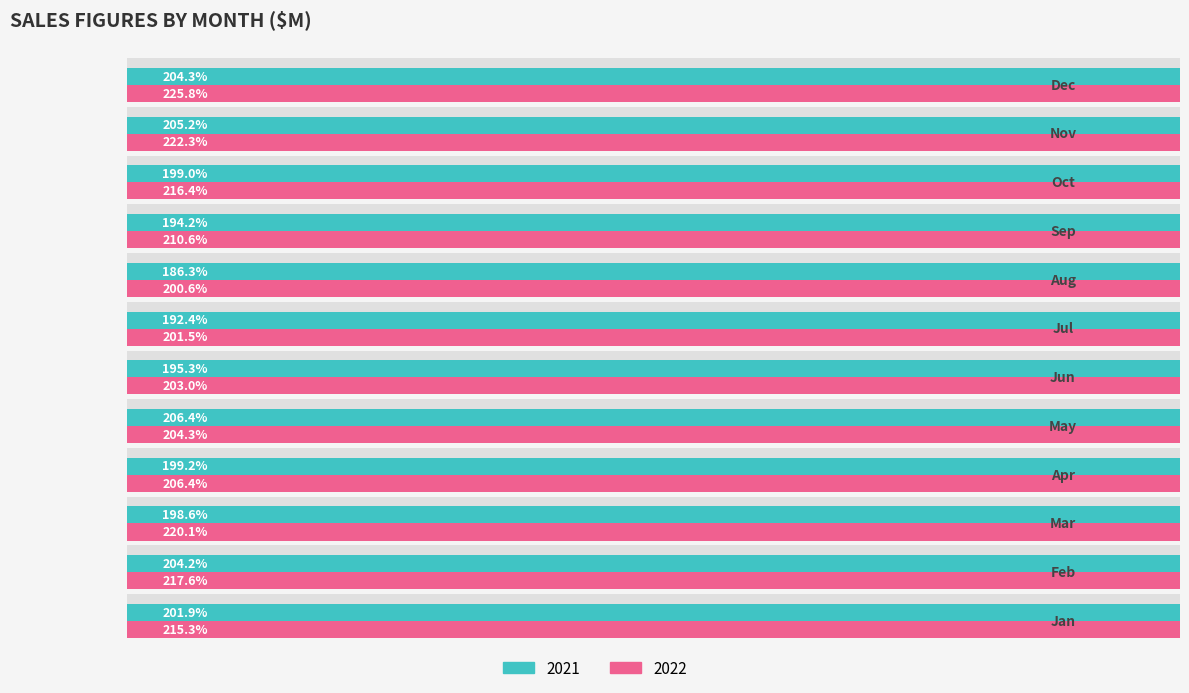

Reading left to right, extract all data points from this chart.

2021: Jan=201.9	Feb=204.2	Mar=198.6	Apr=199.2	May=206.4	Jun=195.3	Jul=192.4	Aug=186.3	Sep=194.2	Oct=199.0	Nov=205.2	Dec=204.3
2022: Jan=215.3	Feb=217.6	Mar=220.1	Apr=206.4	May=204.3	Jun=203.0	Jul=201.5	Aug=200.6	Sep=210.6	Oct=216.4	Nov=222.3	Dec=225.8